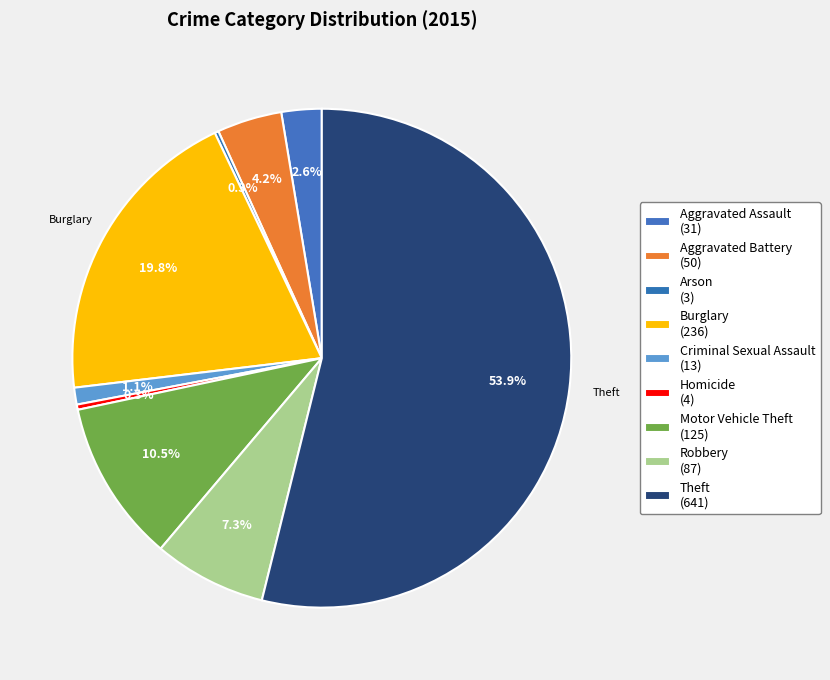

Rank the categories by value from lowest to highest.

Arson, Homicide, Criminal Sexual Assault, Aggravated Assault, Aggravated Battery, Robbery, Motor Vehicle Theft, Burglary, Theft